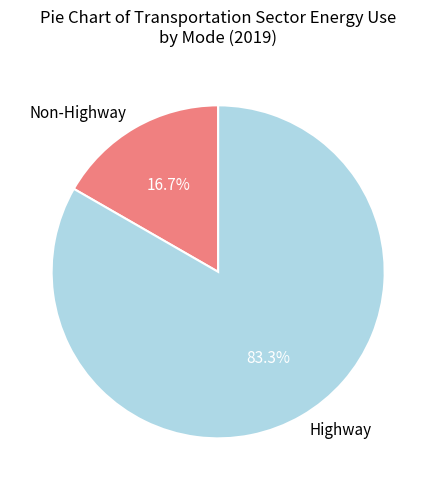

What is the majority slice?

Highway